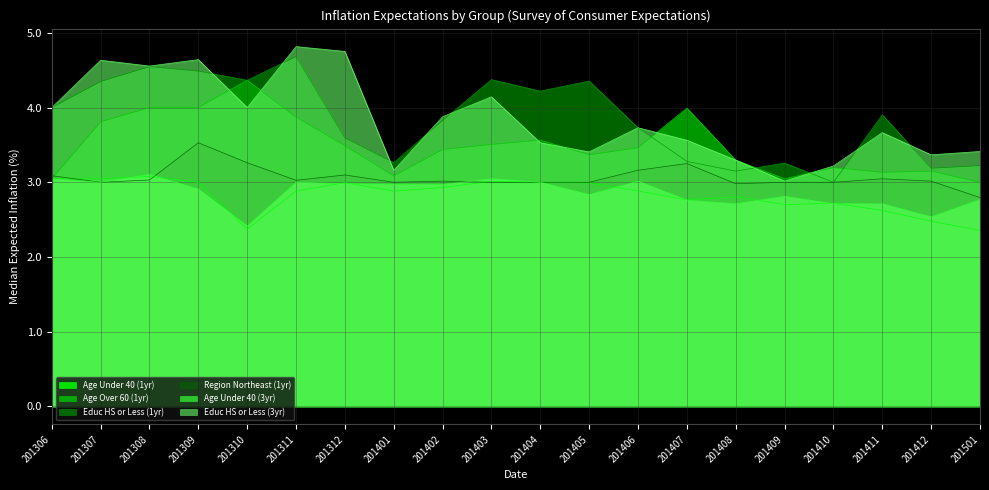

In Age Over 60 (1yr), how many points are lower than both neighbors (excluding endpoints)?

4